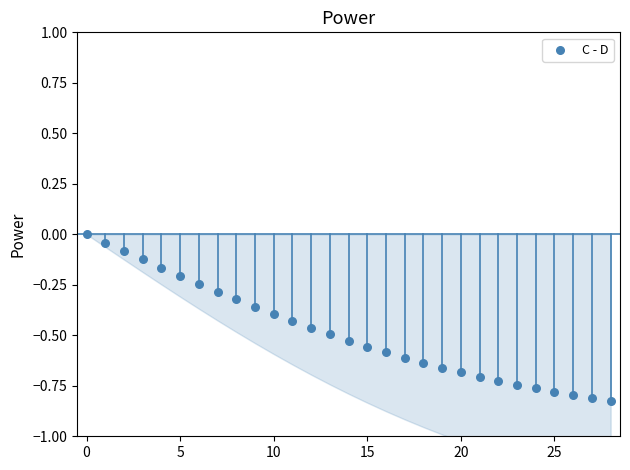

What is the range of Y values (max minus min)?

0.8